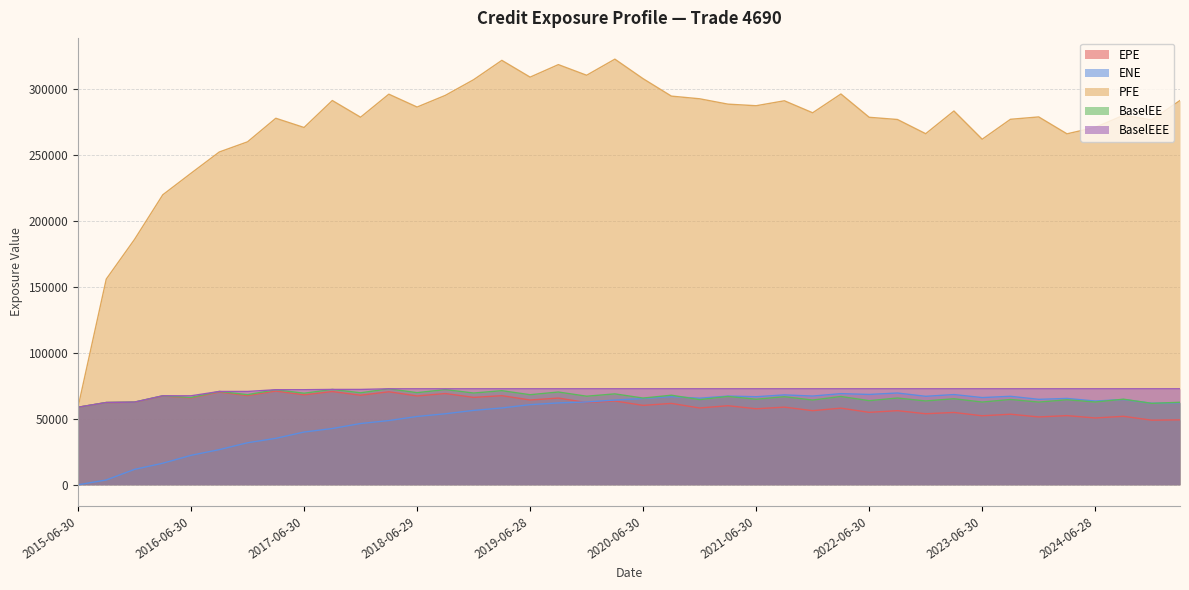

Is the value of BaselEE at 2023-03-31 greater than the value of ENE at 2025-03-31?

Yes